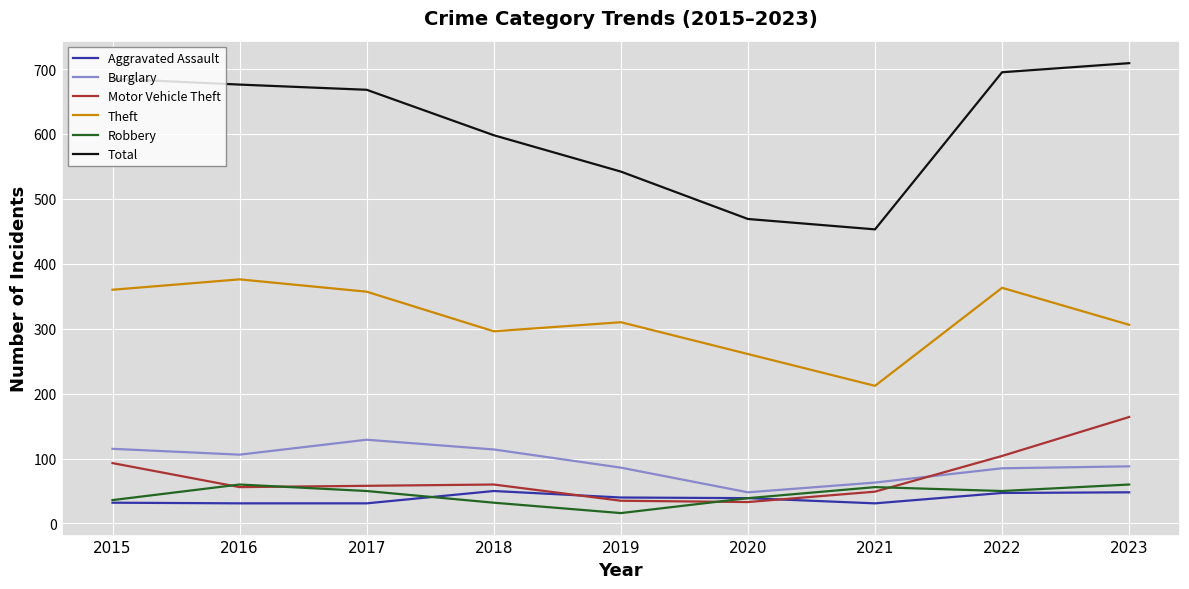

The value of Aggravated Assault at 2020 is 39. True or false?

True